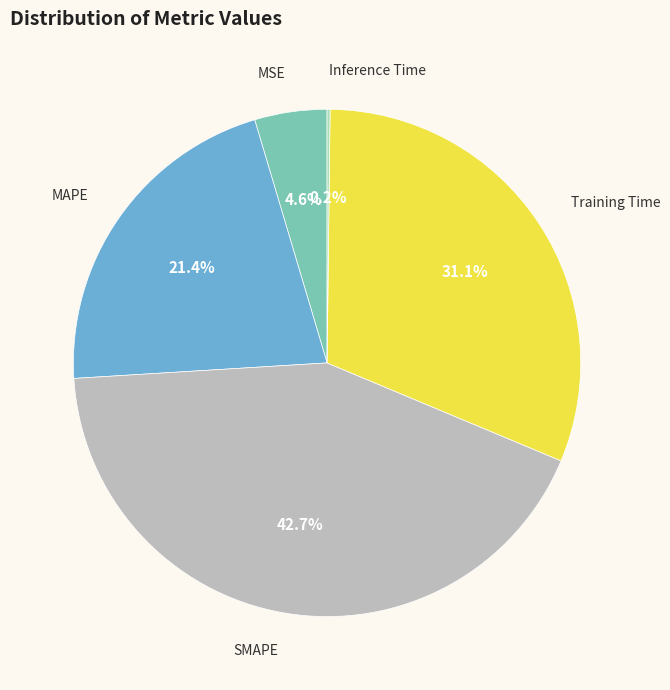

How many segments does this pie chart have?

5